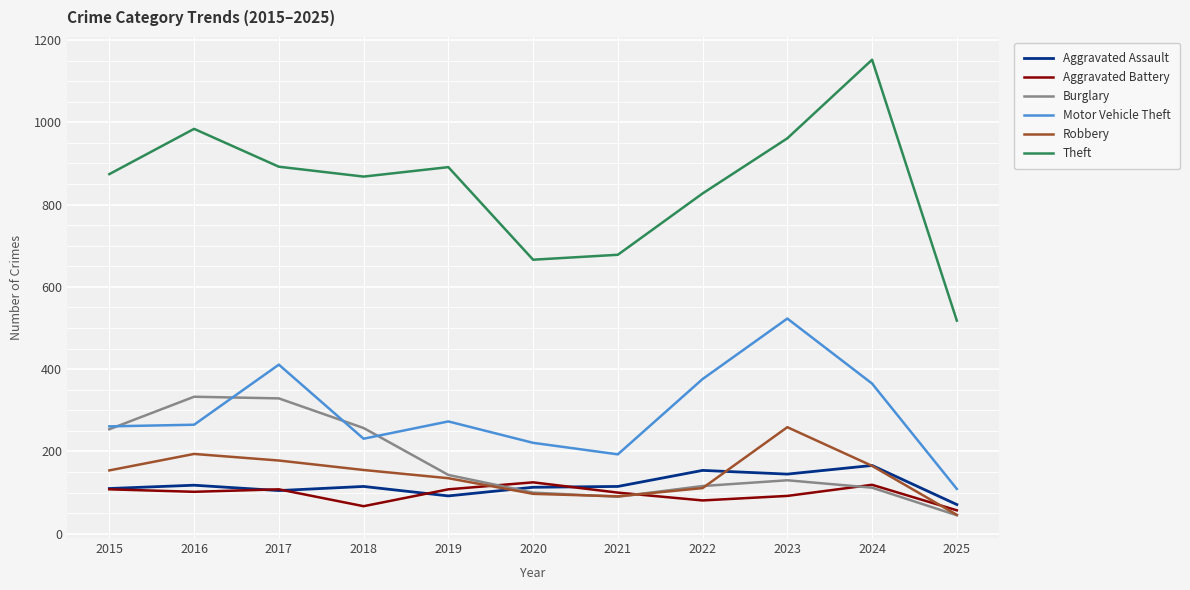

Is it true that Motor Vehicle Theft equals 411 at 2017?

True